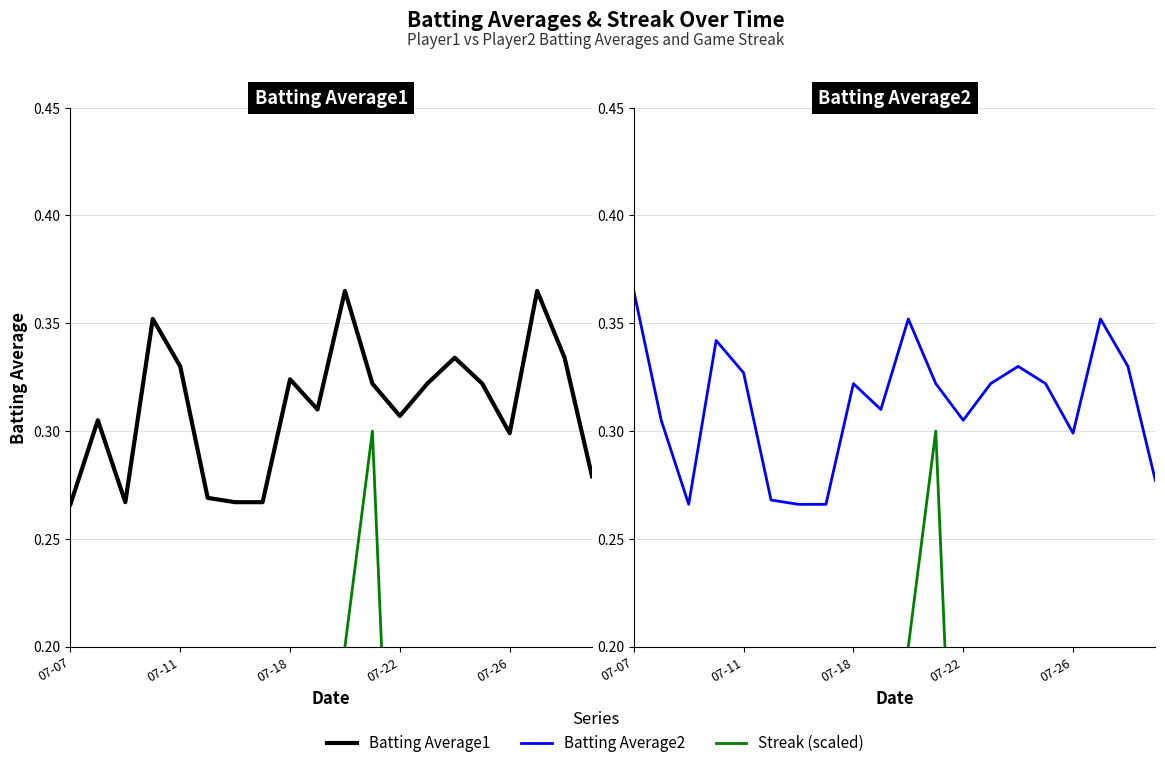

True or false: Batting Average1 has more than 2 points higher than both neighbors.

True